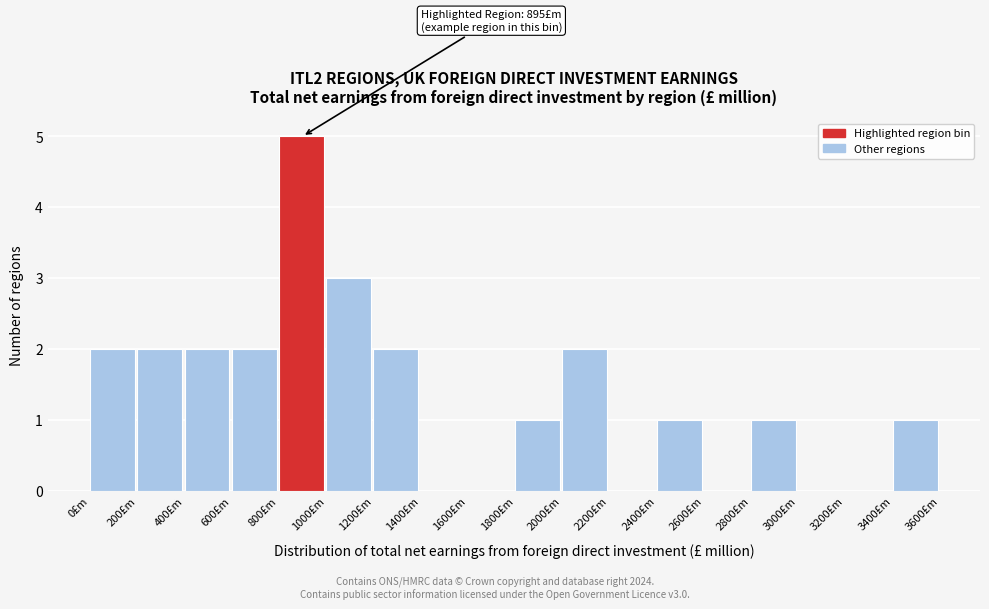

Over which range of the x-axis is the bar tallest?

800 to 1000